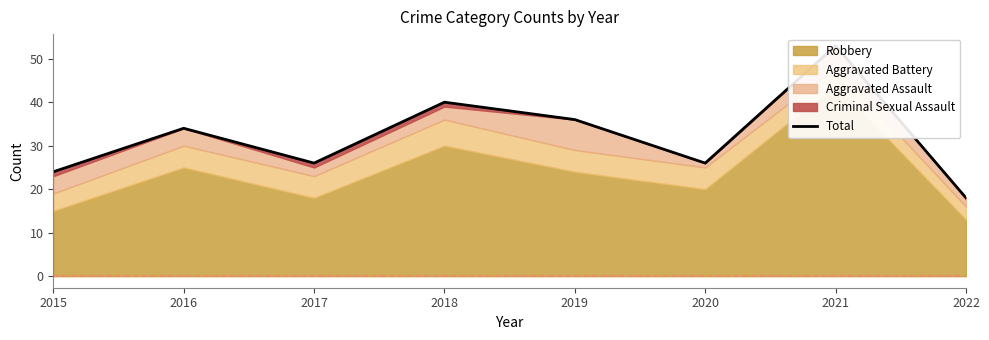

What is the sum of the values at 2020 and 2022?

44